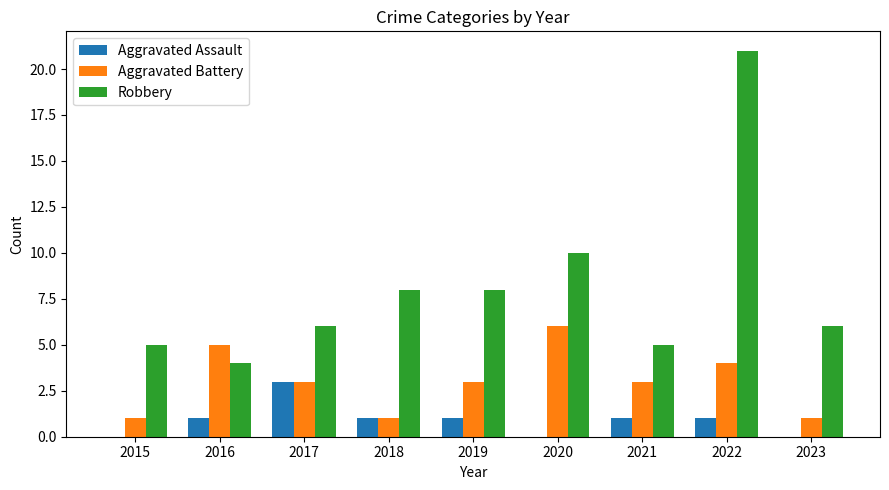

What is the greatest value displayed?

21